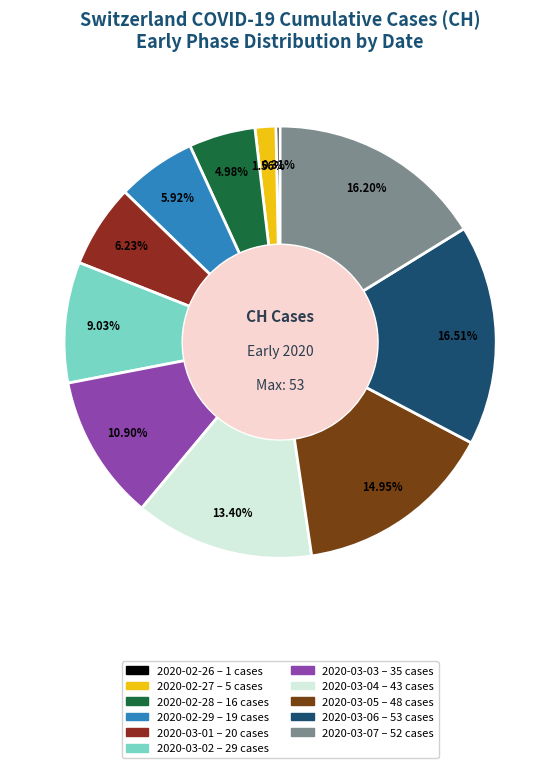

How many slices are in this pie chart?

11